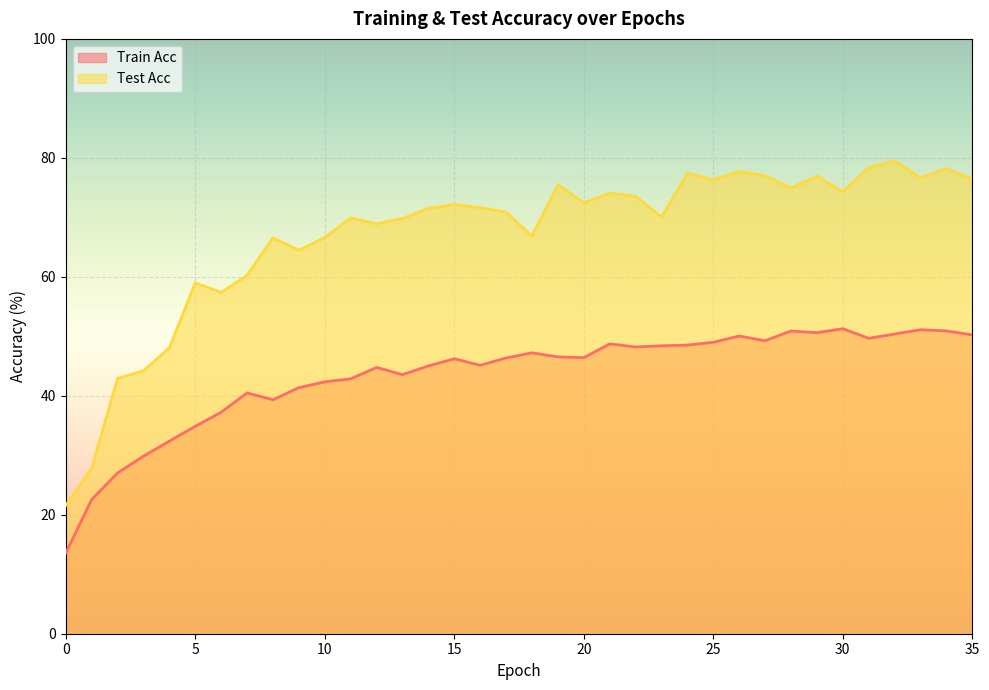

True or false: Train Acc has more than 1 points higher than both neighbors.

True